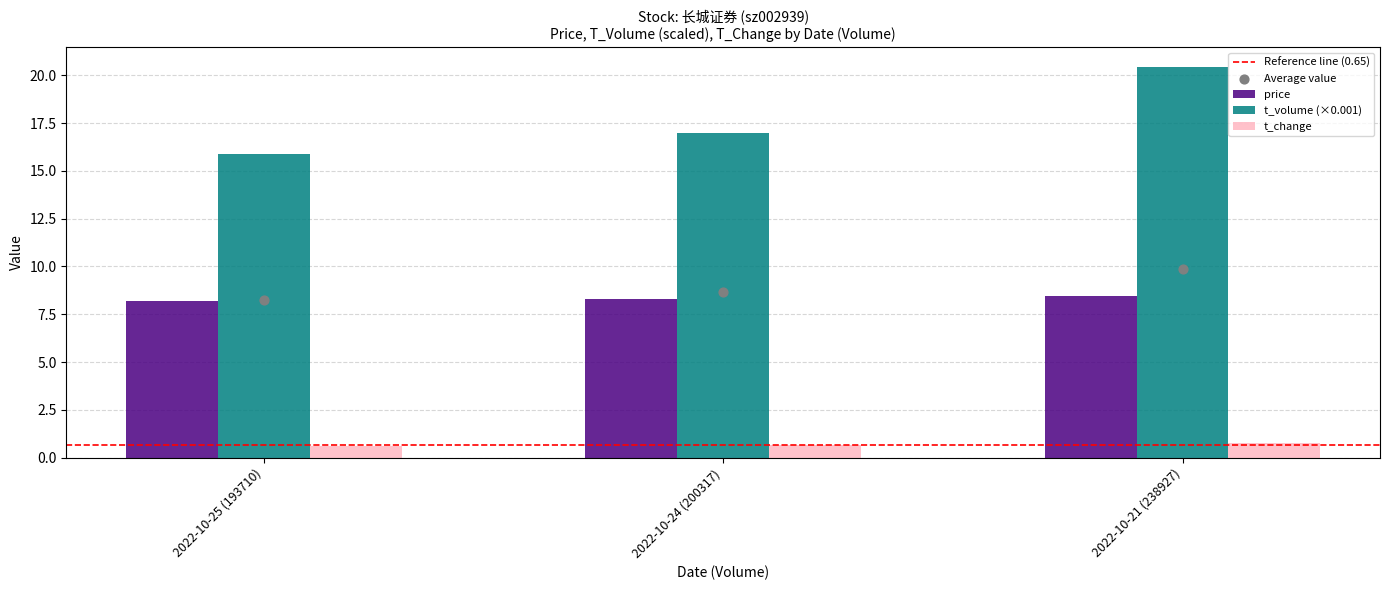

At how many categories does at least one series exceed 18?

1